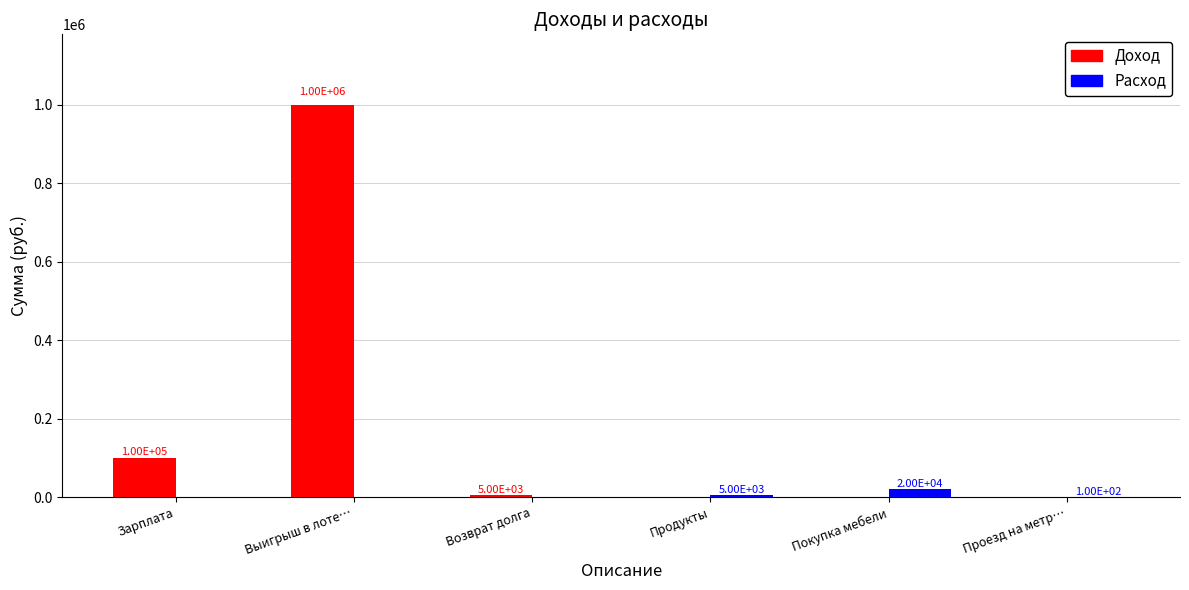

What are all the series names shown in the legend?

Доход, Расход